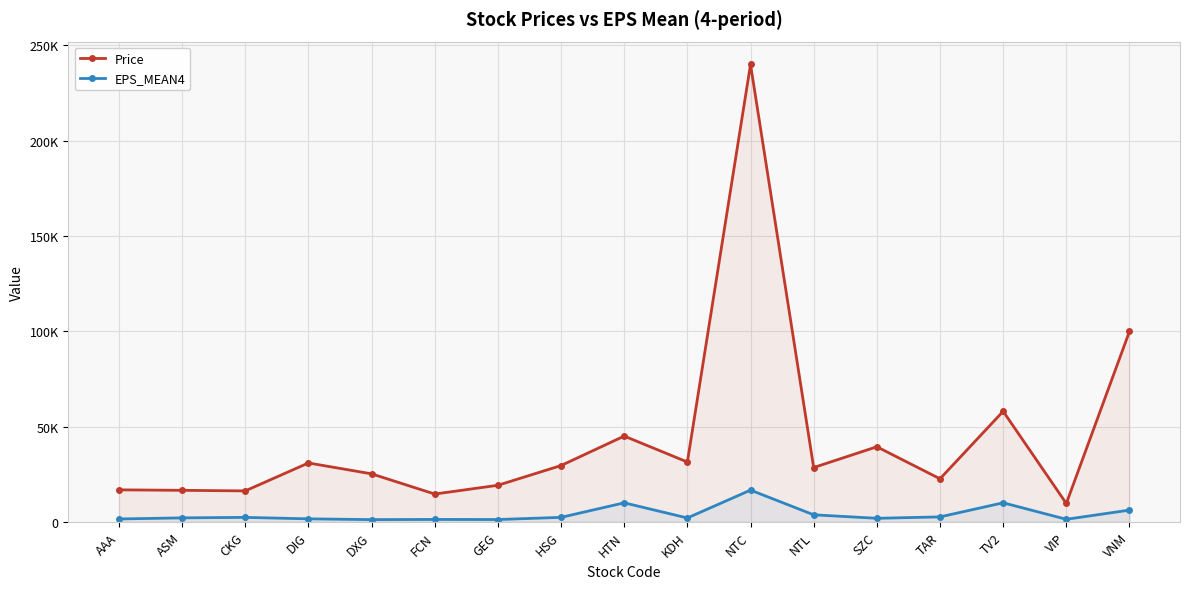

Which series has the largest total across all categories?

Price